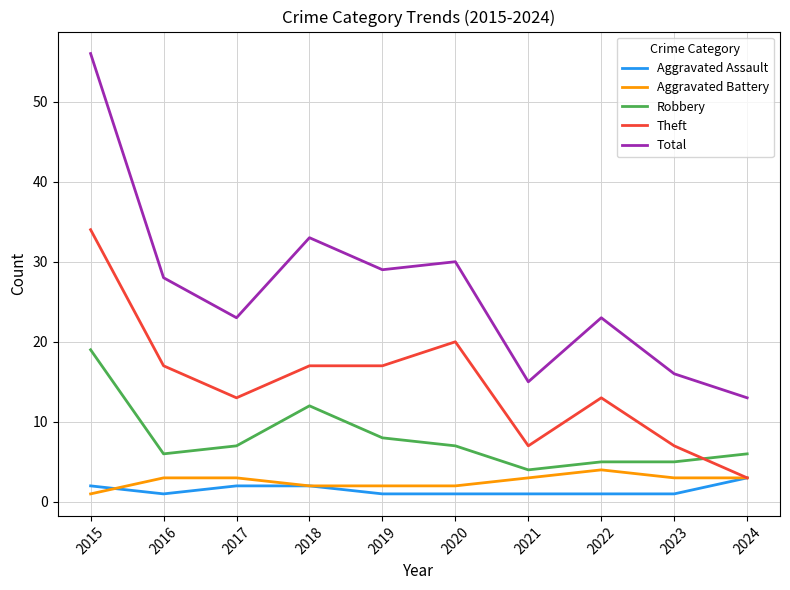

At which category is the sum across all series the highest?

2015